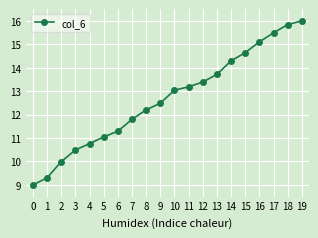

What value does the data have at 9?

12.5